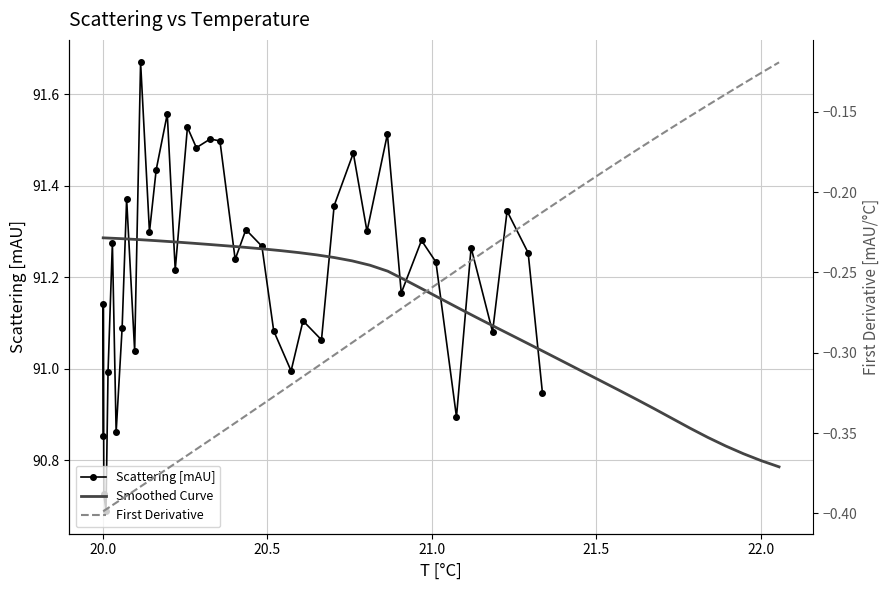

How many interior local peaks does the Scattering [mAU] series have?

14